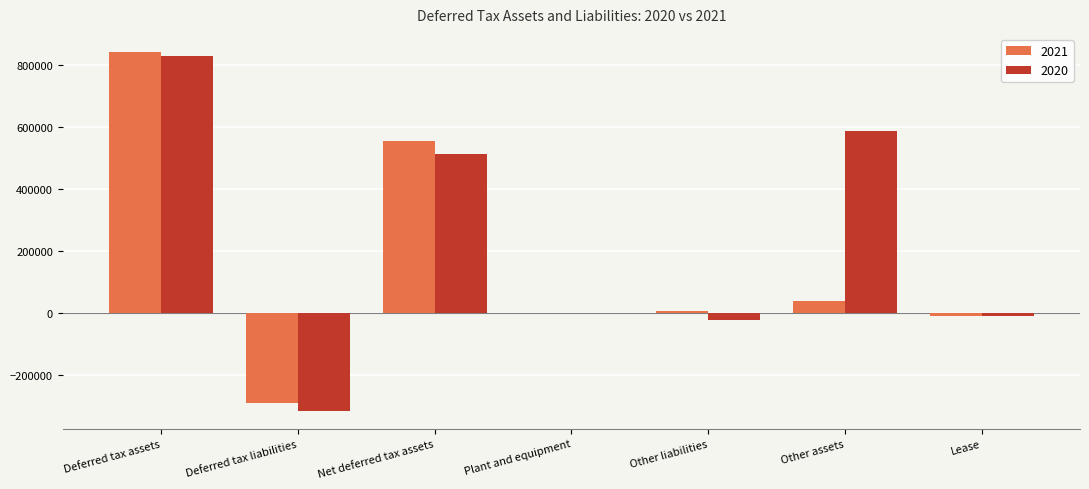

What is the maximum value for 2021?

841801